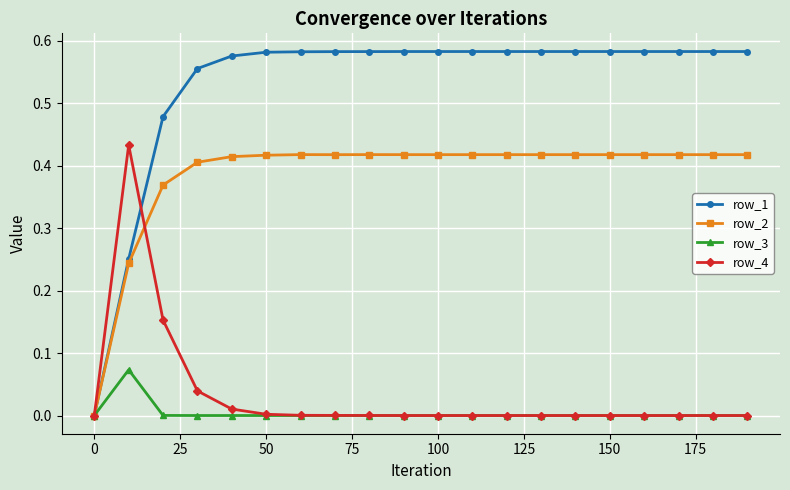

Which series has the largest total across all categories?

row_1